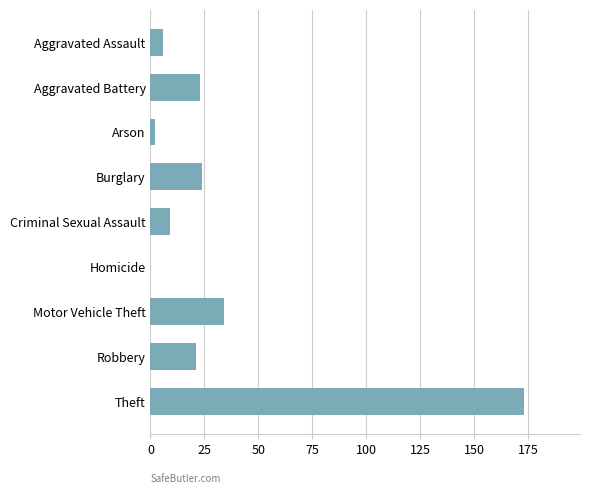

What is the ratio of the value at Aggravated Battery to the value at Burglary?

1.0